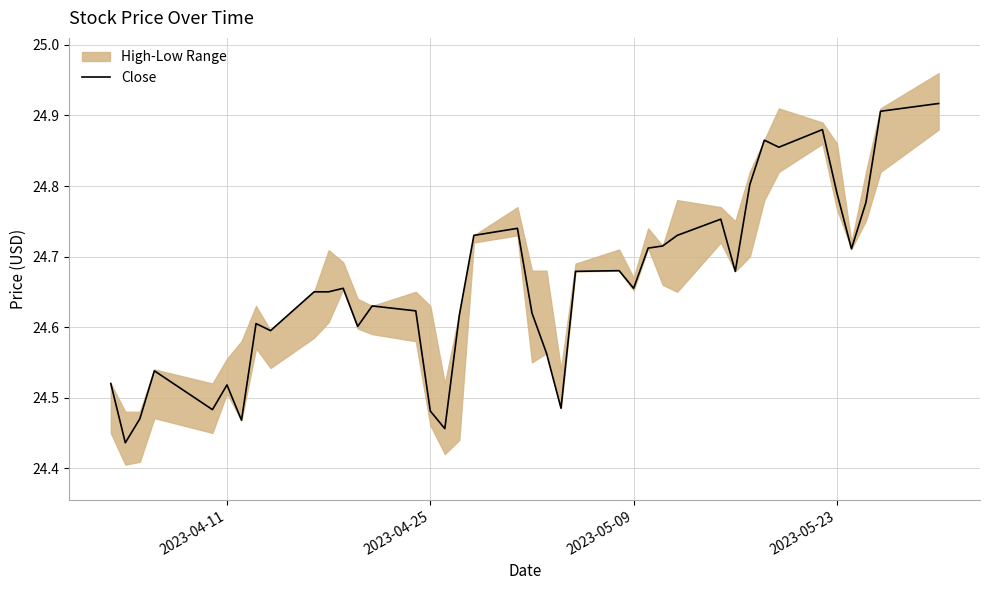

Reading left to right, list all the values displayed in this chart.

24.5	24.4	24.5	24.5	24.5	24.5	24.5	24.6	24.6	24.6	24.6	24.7	24.6	24.6	24.6	24.5	24.5	24.6	24.7	24.7	24.6	24.6	24.5	24.7	24.7	24.7	24.7	24.7	24.7	24.8	24.7	24.8	24.9	24.9	24.9	24.8	24.7	24.8	24.9	24.9